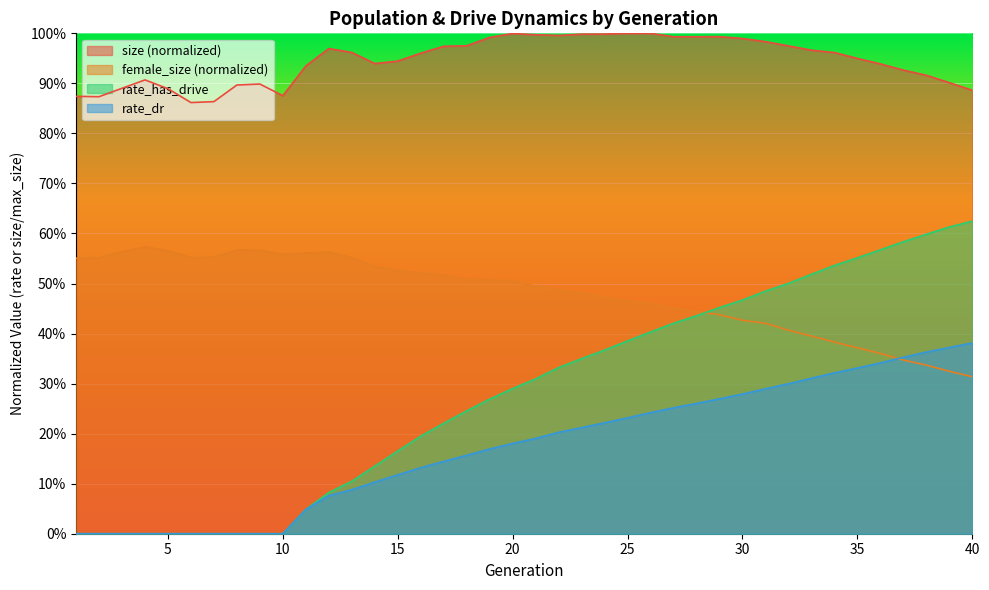

What is the approximate value of rate_dr at 16?

0.1